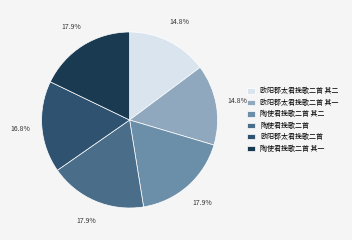

To the nearest percent, what is the average slice percentage?

17%